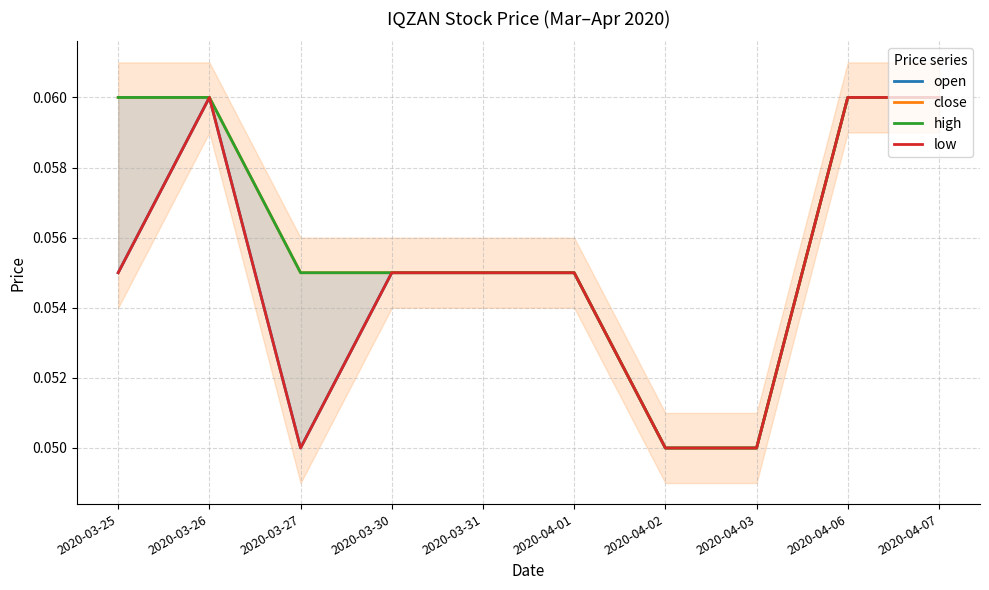

Reading left to right, transcribe all the data shown in this chart.

open: 0.1	0.1	0.1	0.1	0.1	0.1	0.1	0.1	0.1	0.1
close: 0.1	0.1	0.1	0.1	0.1	0.1	0.1	0.1	0.1	0.1
high: 0.1	0.1	0.1	0.1	0.1	0.1	0.1	0.1	0.1	0.1
low: 0.1	0.1	0.1	0.1	0.1	0.1	0.1	0.1	0.1	0.1